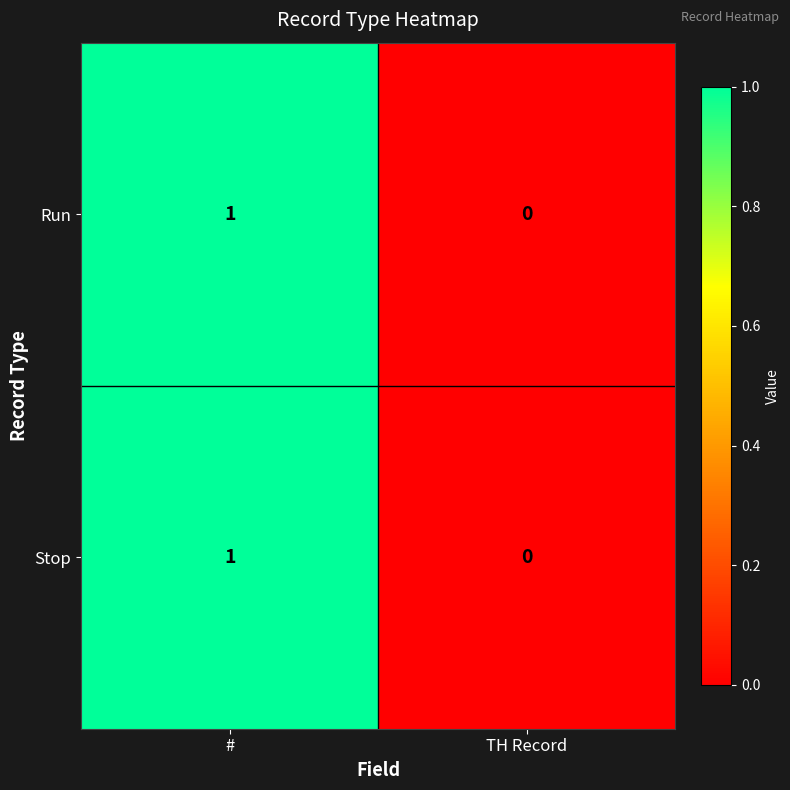

True or false: Stop has a value of 0 at TH Record.

True